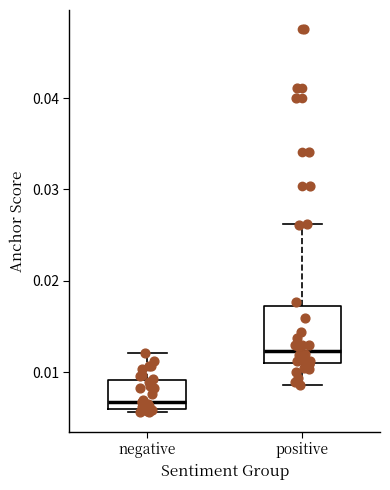

Reading left to right, transcribe this box plot: for each box, give where its median line is, the range the box spans, and where its two whiskers end, as read against the y-axis. The values are not printed on the chart, so give them approximately, as read against the axis.

negative: median 0.007, box 0.006 to 0.009, whiskers 0.006 (just below the box's lower edge) to 0.012
positive: median 0.012, box 0.011 to 0.017, whiskers 0.009 to 0.026